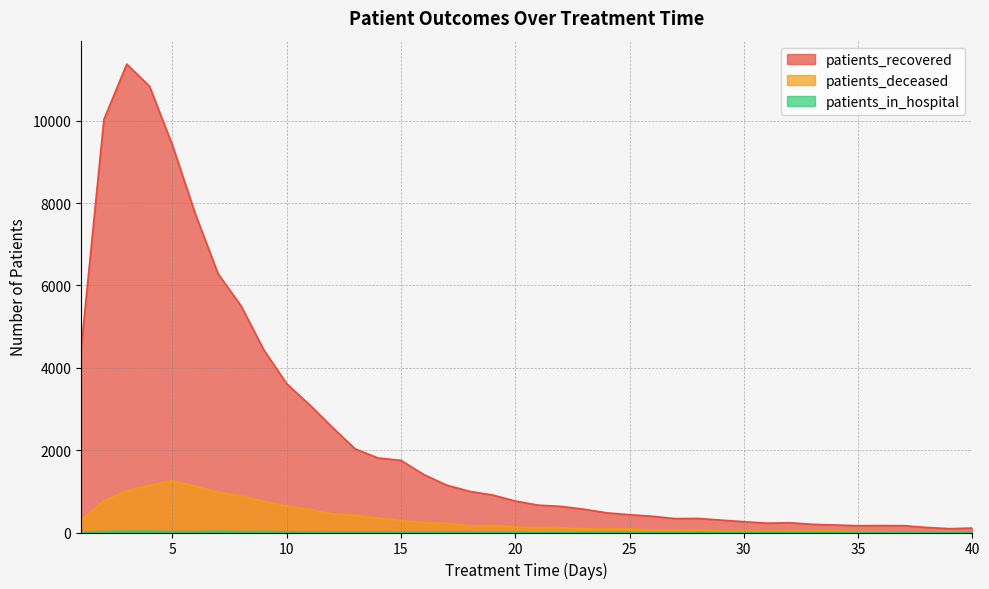

What is the value of the patients_in_hospital point at the 18th from the left?

12